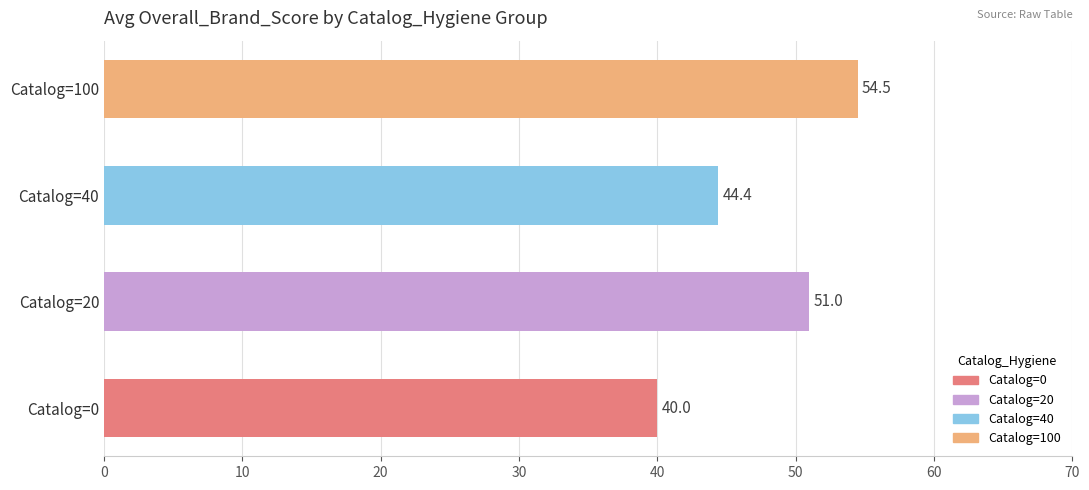

True or false: the data shows 35.6 at Catalog=100.

False